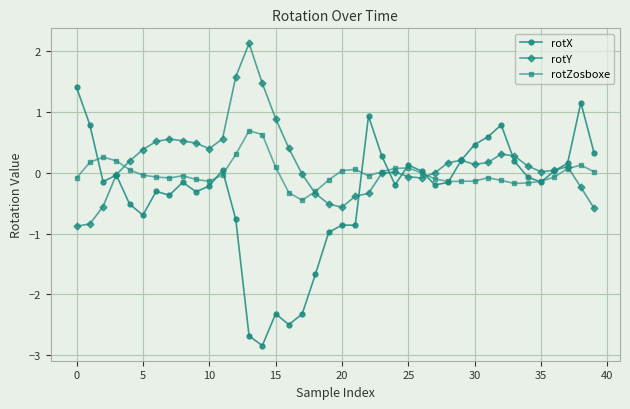

True or false: rotY has more than 2 points higher than both neighbors.

True